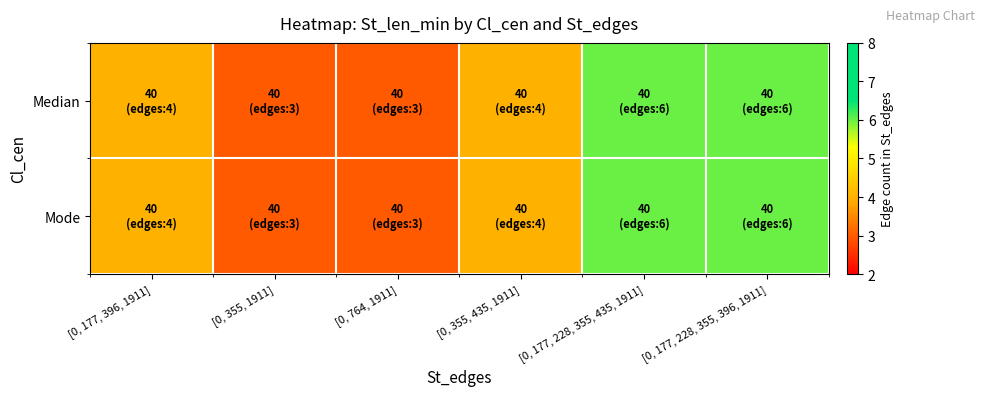

Rank the series by their maximum value, from highest to lowest.

Median, Mode